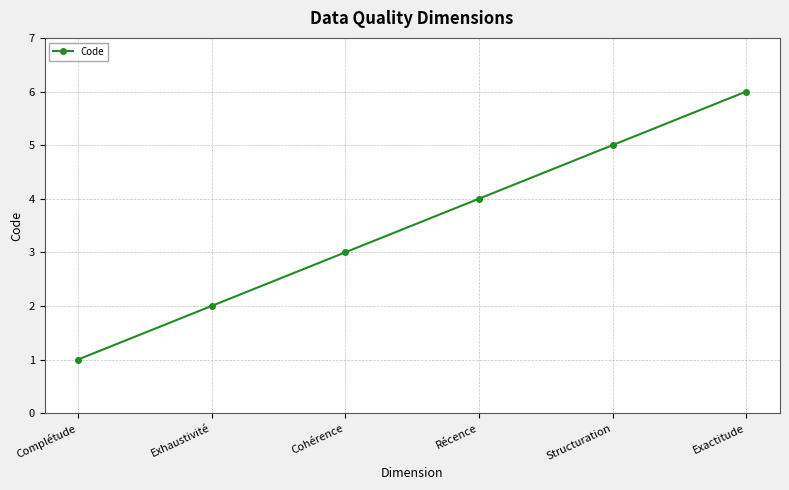

Reading right to left, list all the values displayed in this chart.

6	5	4	3	2	1